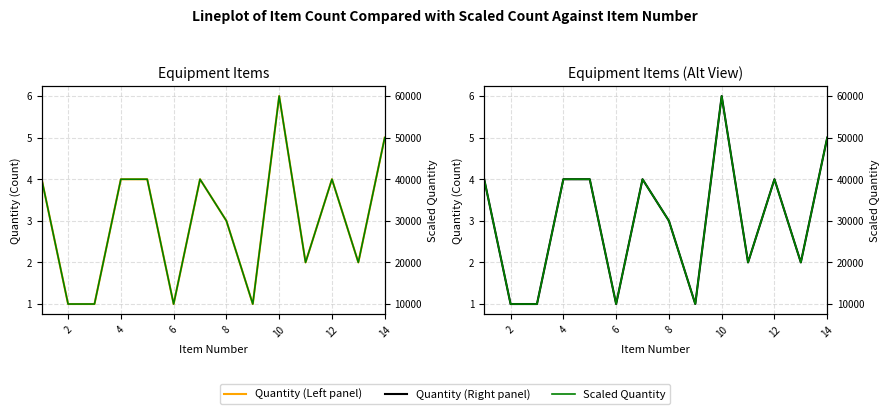

True or false: Quantity ×10k has a value of 14950 at 4.

False